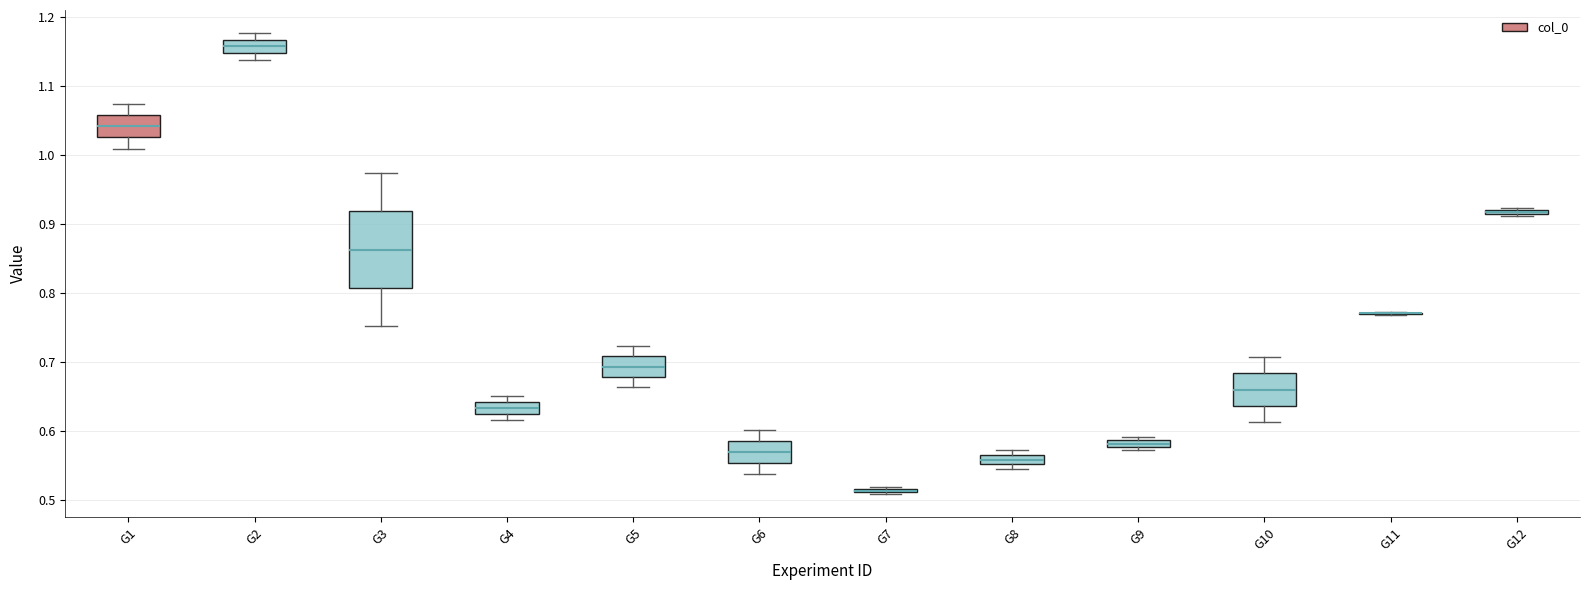

Where does the median line of the box for G4 sit on the y-axis? The values are not printed on the chart, so give them approximately, as read against the axis.

0.63